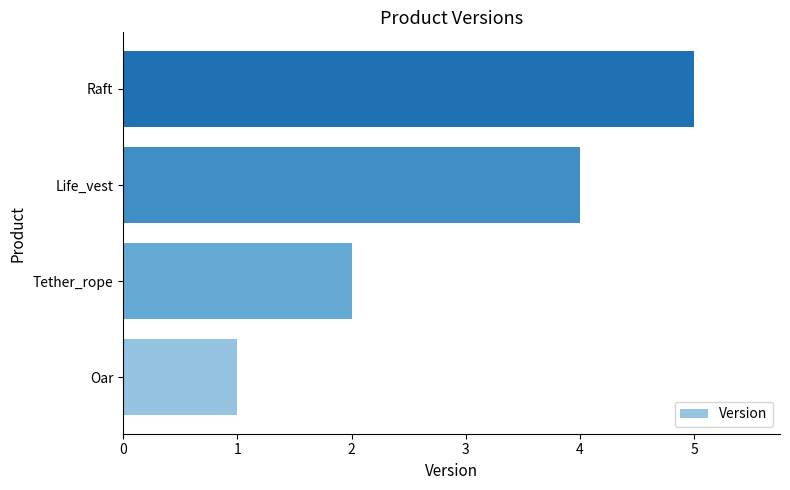

Which category has the highest value across all series?

Raft